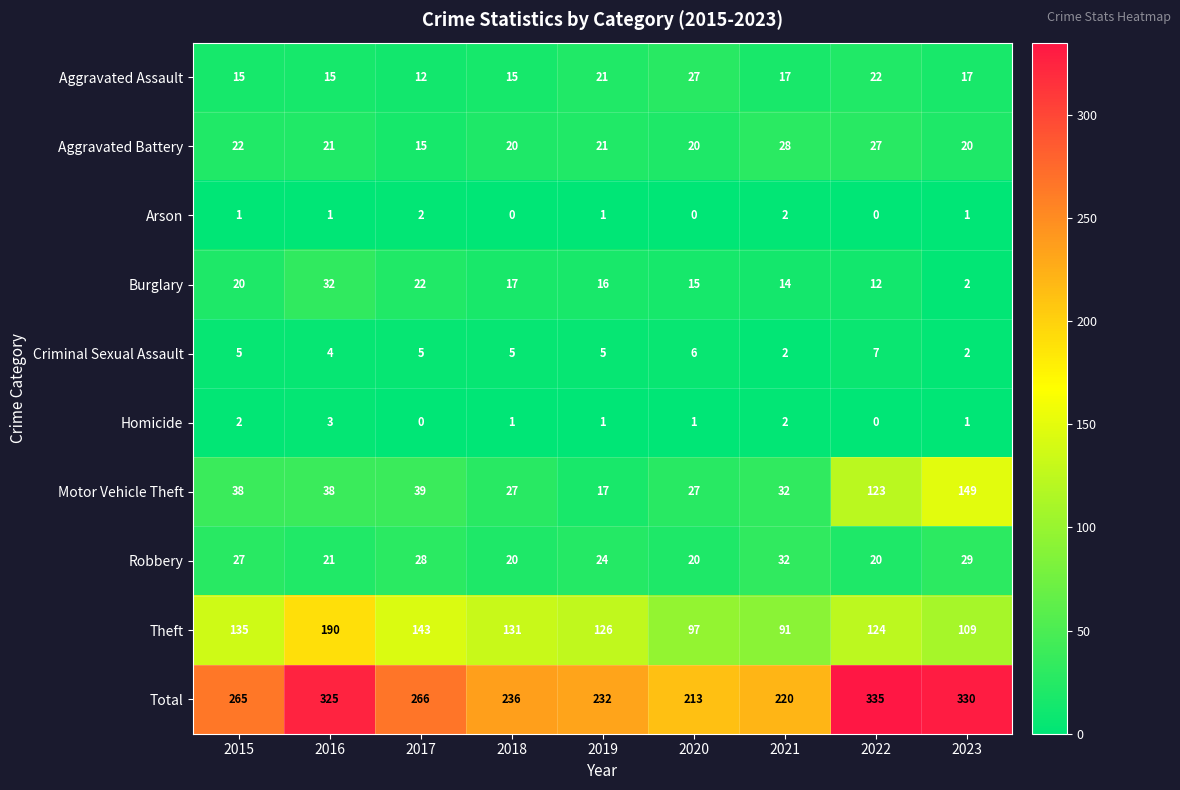

What is the difference between the maximum and second lowest values in the Burglary series?

20